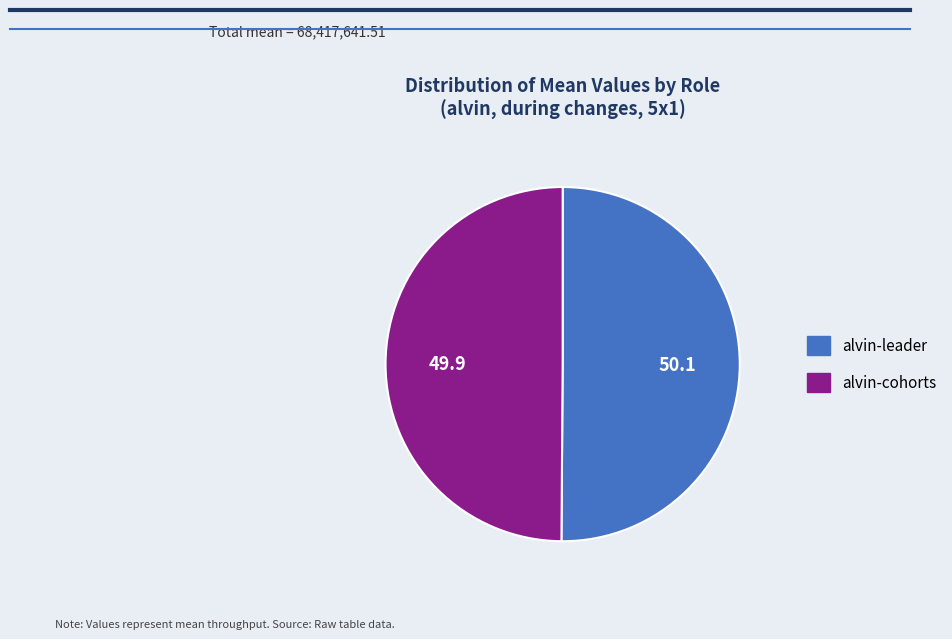

Do alvin-leader and alvin-cohorts together represent more than half of the pie?

Yes